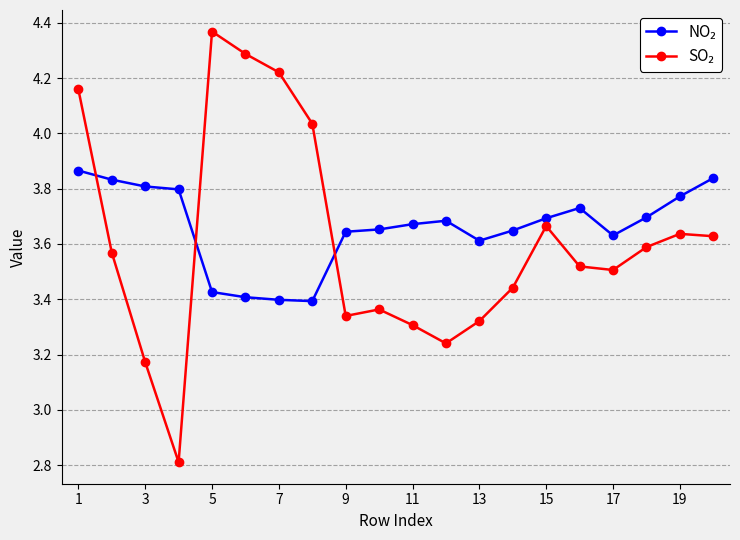

How many lines are shown in the chart?

2